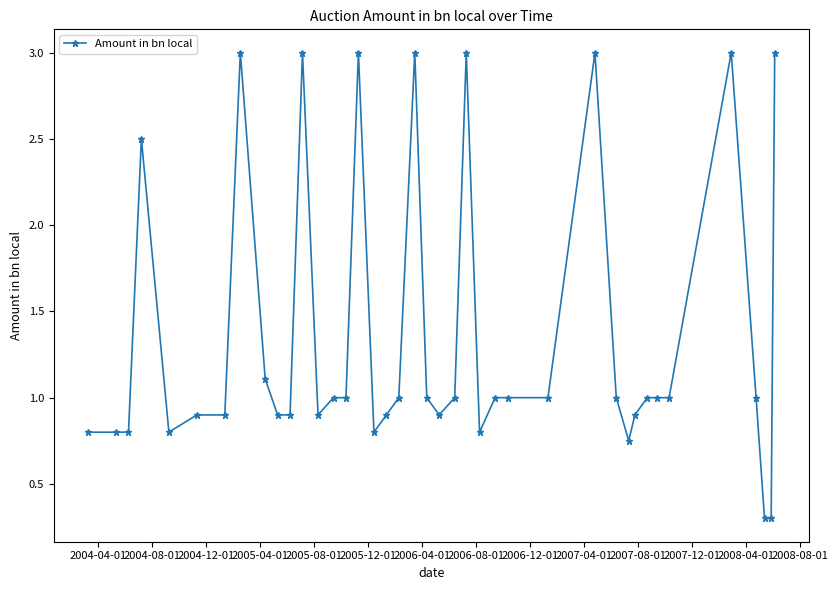

What is the value of the 6th point from the left?

0.9